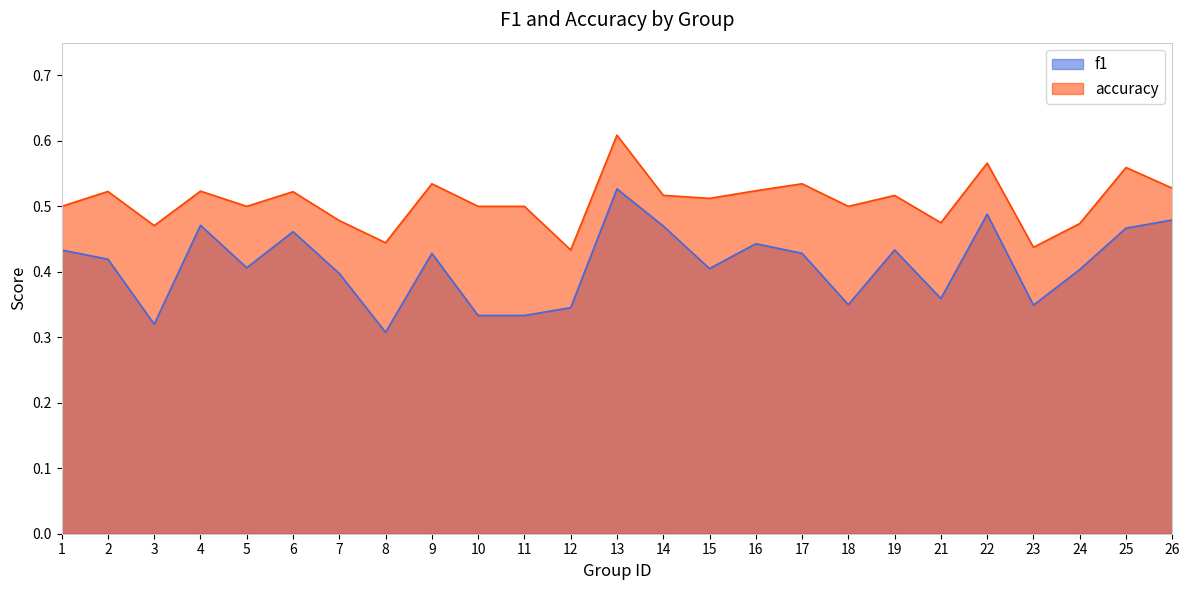

Reading left to right, list all the values displayed in this chart.

f1: 0.4	0.4	0.3	0.5	0.4	0.5	0.4	0.3	0.4	0.3	0.3	0.3	0.5	0.5	0.4	0.4	0.4	0.3	0.4	0.4	0.5	0.3	0.4	0.5	0.5
accuracy: 0.5	0.5	0.5	0.5	0.5	0.5	0.5	0.4	0.5	0.5	0.5	0.4	0.6	0.5	0.5	0.5	0.5	0.5	0.5	0.5	0.6	0.4	0.5	0.6	0.5